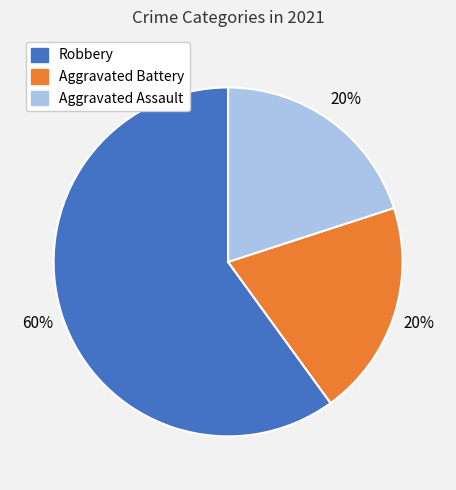

Is there any slice that represents more than half of the pie?

Yes